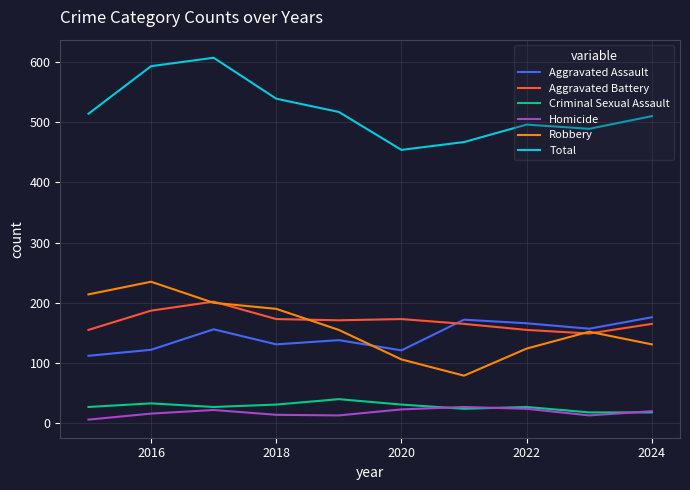

What is the maximum value for Robbery?

235